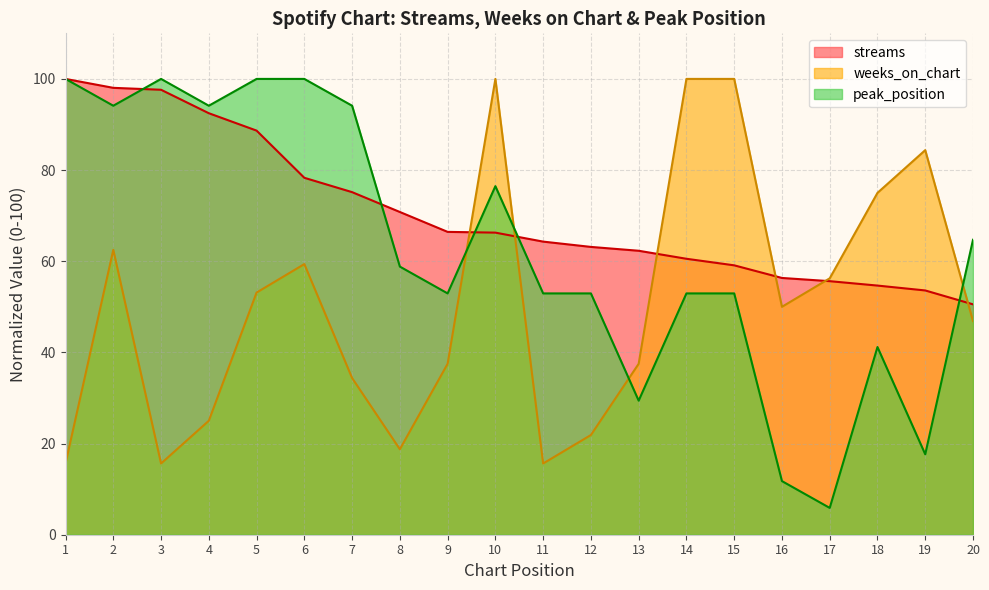

Which series changed the most between 4 and 11?

peak_position